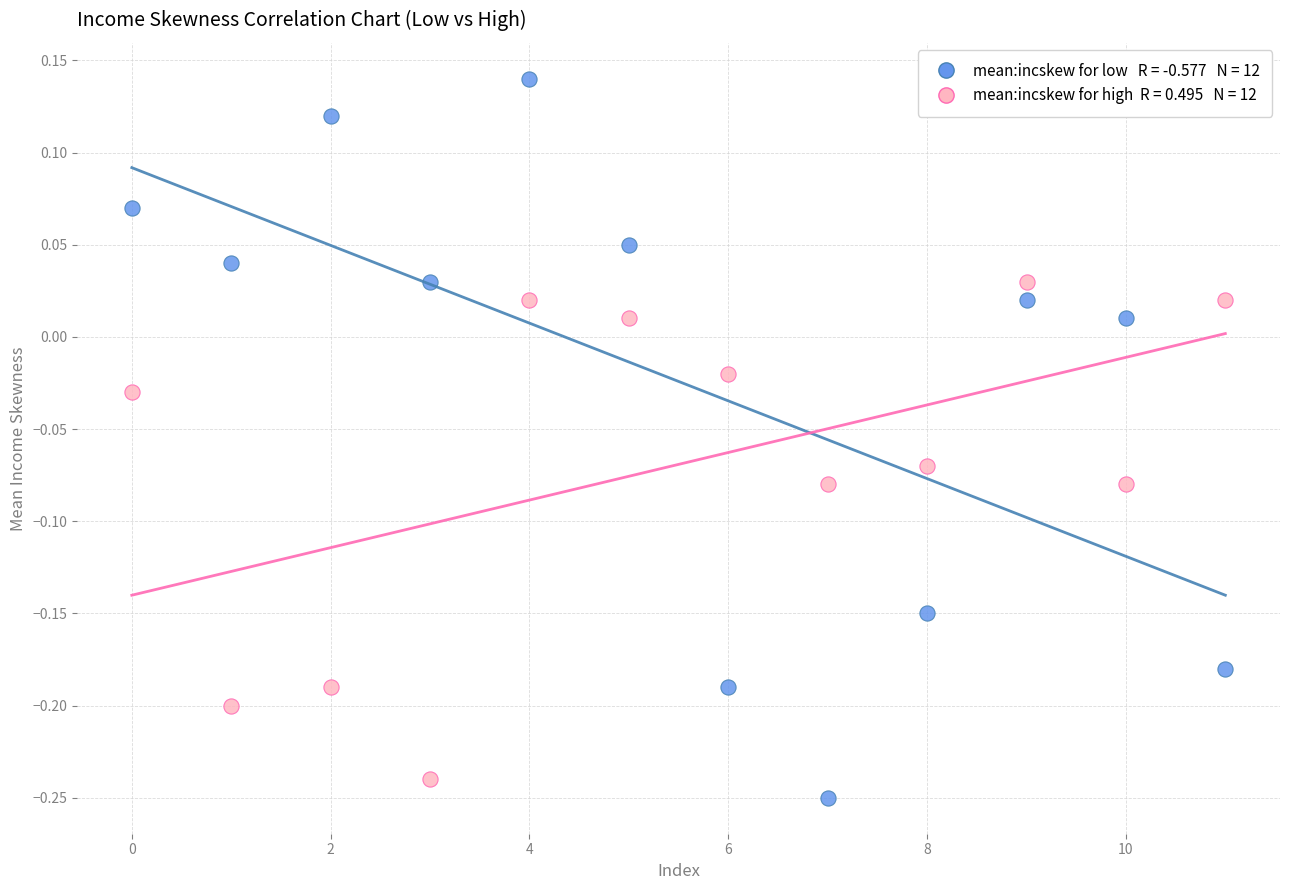

Across all data points, what is the range of Y values (max minus min)?

0.4